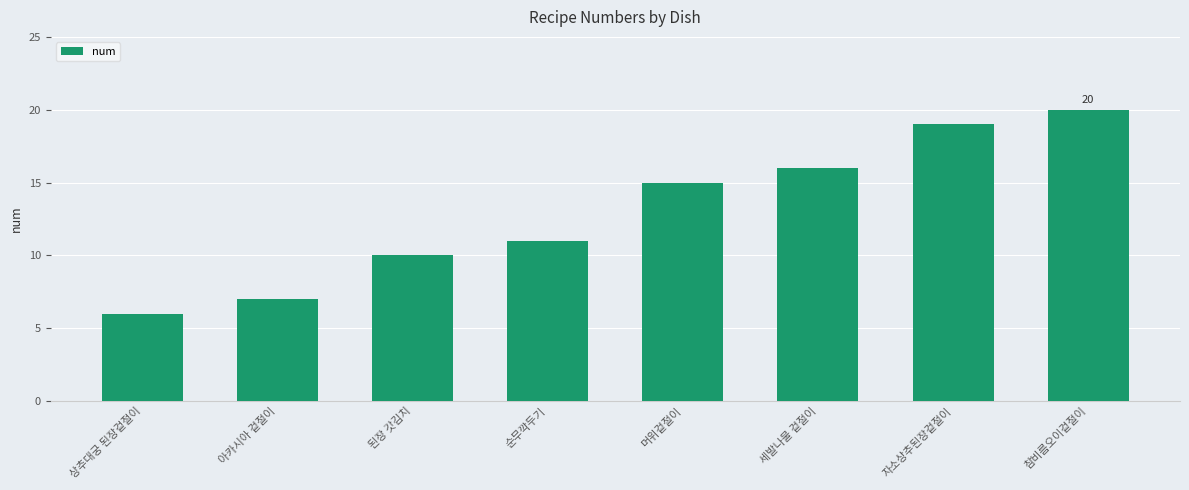

Does the chart contain any negative values?

No